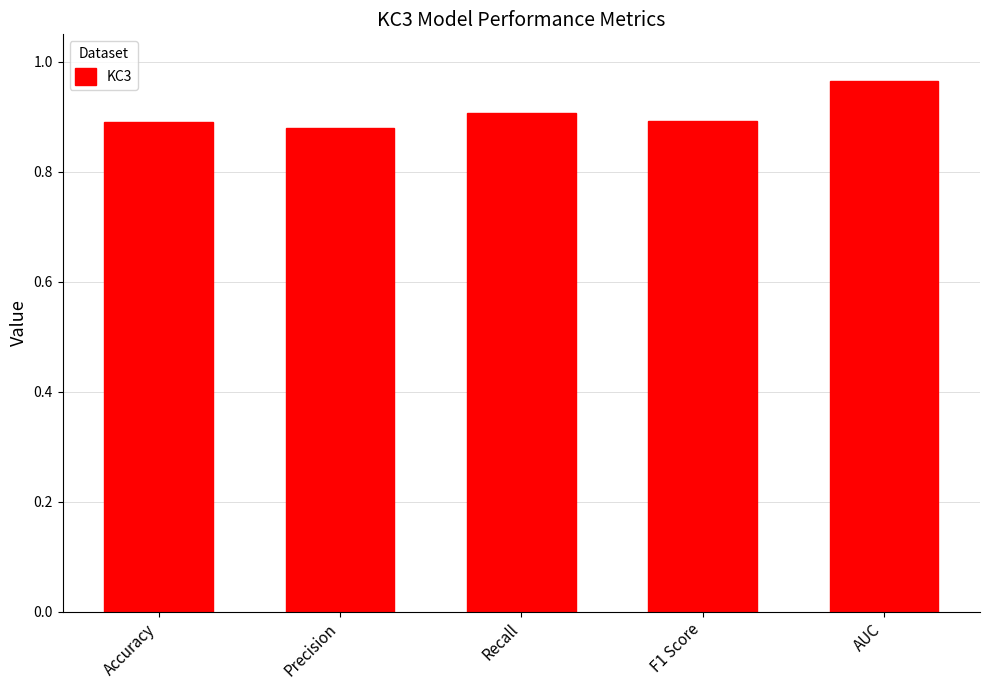

True or false: the data shows 0.6 at AUC.

False